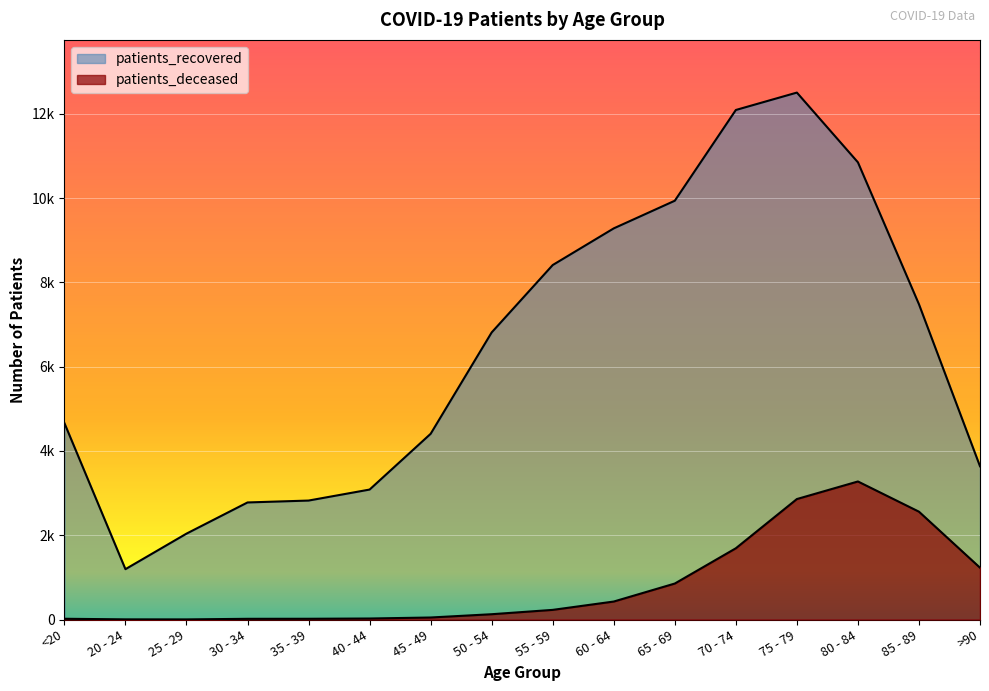

Reading left to right, what are all the values shown in this chart?

patients_recovered: <20=4662	20 - 24=1195	25 - 29=2038	30 - 34=2778	35 - 39=2823	40 - 44=3084	45 - 49=4407	50 - 54=6813	55 - 59=8412	60 - 64=9282	65 - 69=9938	70 - 74=12091	75 - 79=12504	80 - 84=10849	85 - 89=7481	>90=3637
patients_deceased: <20=18	20 - 24=4	25 - 29=3	30 - 34=17	35 - 39=18	40 - 44=24	45 - 49=48	50 - 54=126	55 - 59=229	60 - 64=427	65 - 69=854	70 - 74=1691	75 - 79=2859	80 - 84=3276	85 - 89=2559	>90=1230